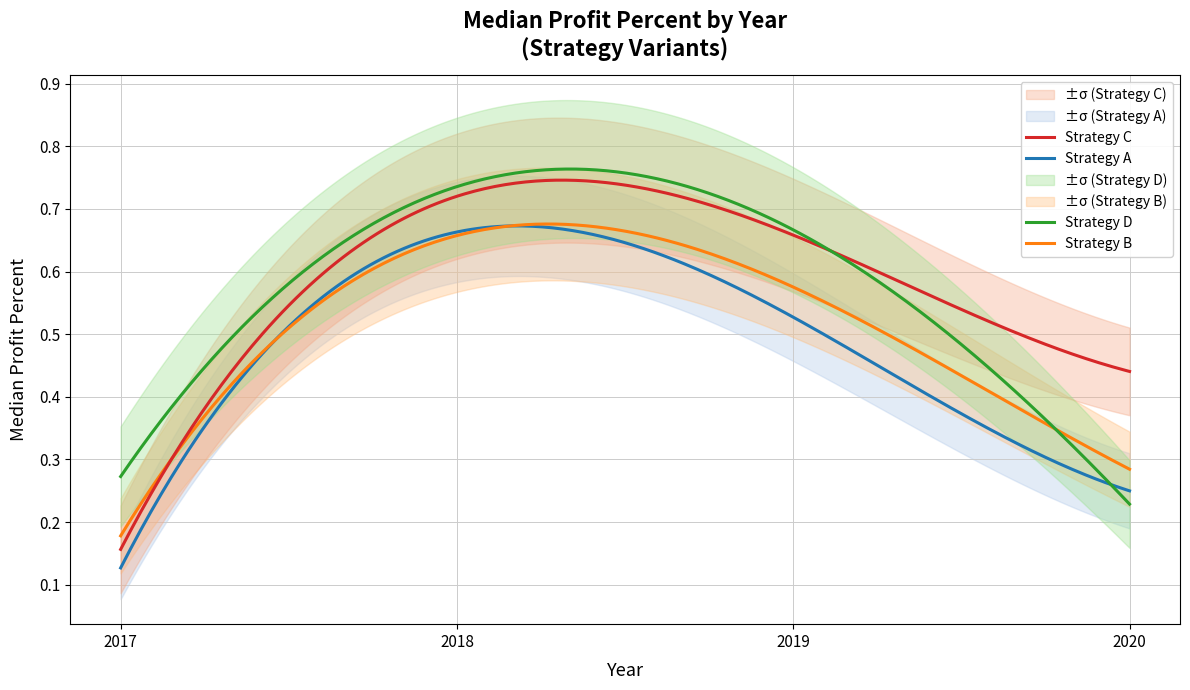

In profitpercent, how many points are higher than both neighbors (excluding endpoints)?

1